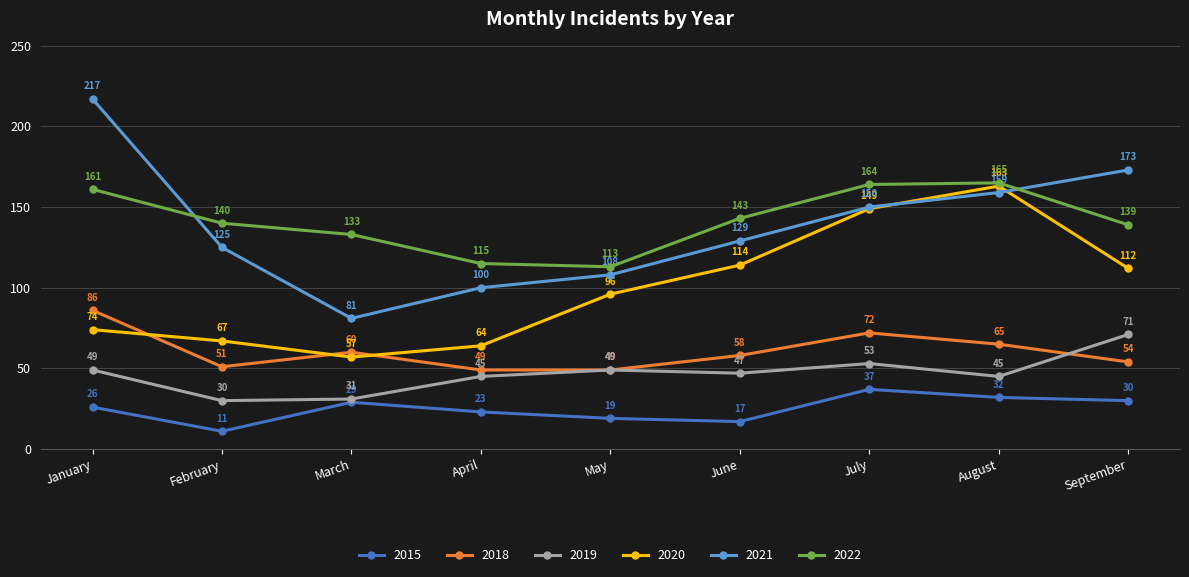

Between June and July, which series saw the biggest shift?

2020